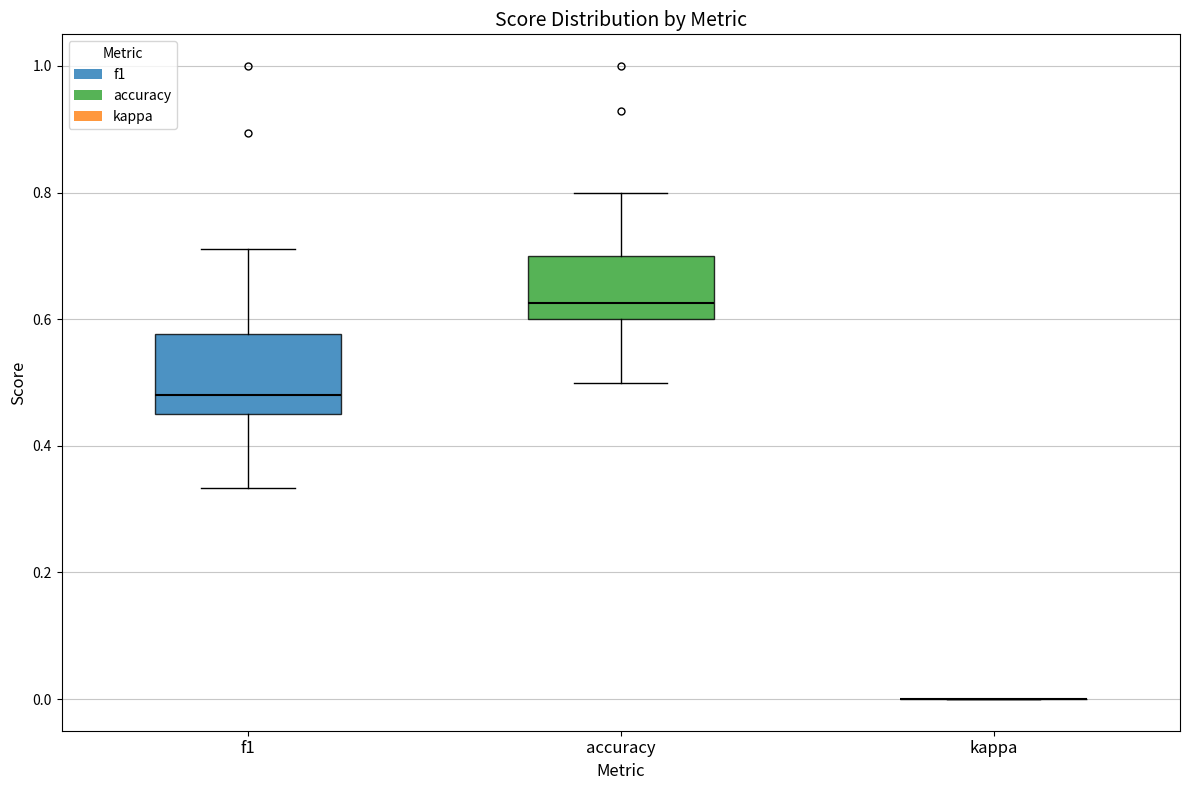

Reading left to right, transcribe this box plot: for each box, give where its median line is, the range the box spans, and where its two whiskers end, as read against the y-axis. The values are not printed on the chart, so give them approximately, as read against the axis.

f1: median 0.48, box 0.46 to 0.58, whiskers 0.34 to 0.72
accuracy: median 0.62, box 0.60 to 0.70, whiskers 0.50 to 0.80
kappa: box collapsed to a line at 0.00, whiskers 0.00 to 0.00